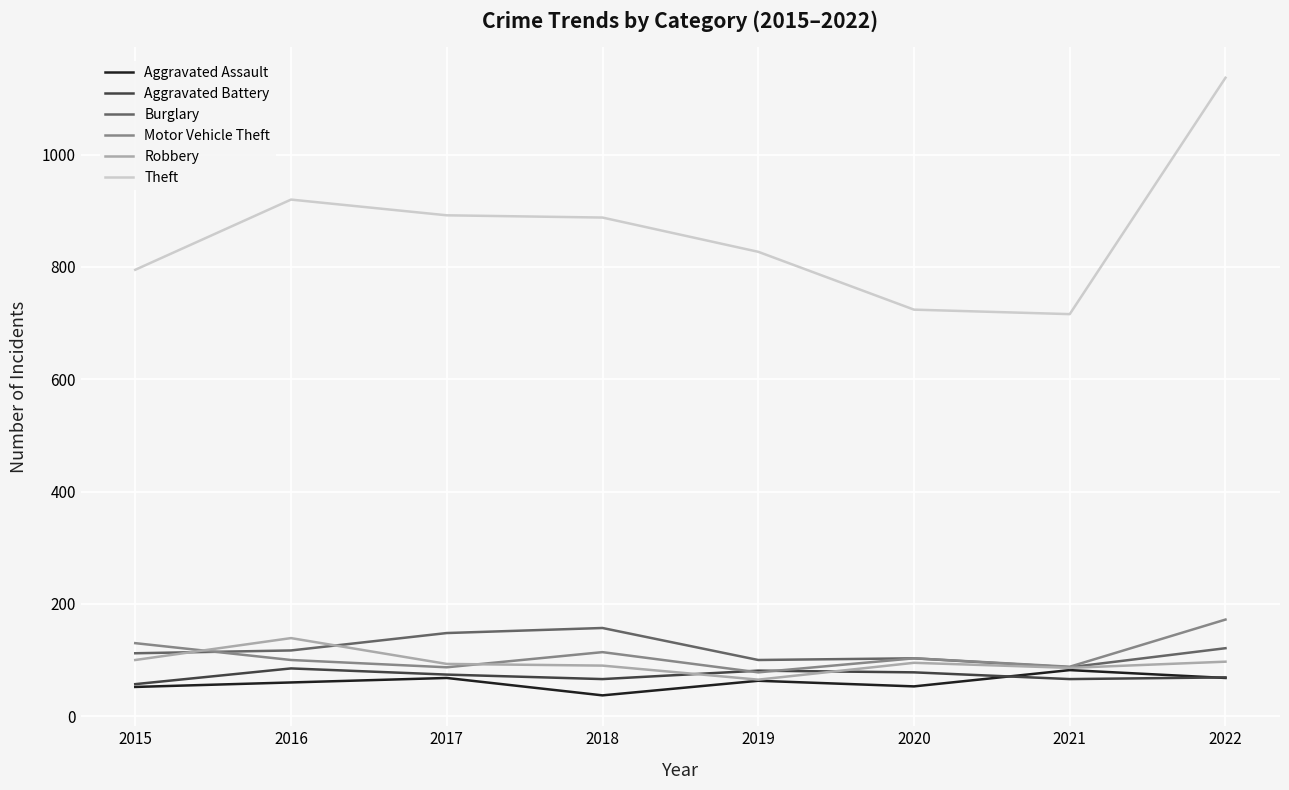

Between 2015 and 2019, which series saw the biggest shift?

Motor Vehicle Theft